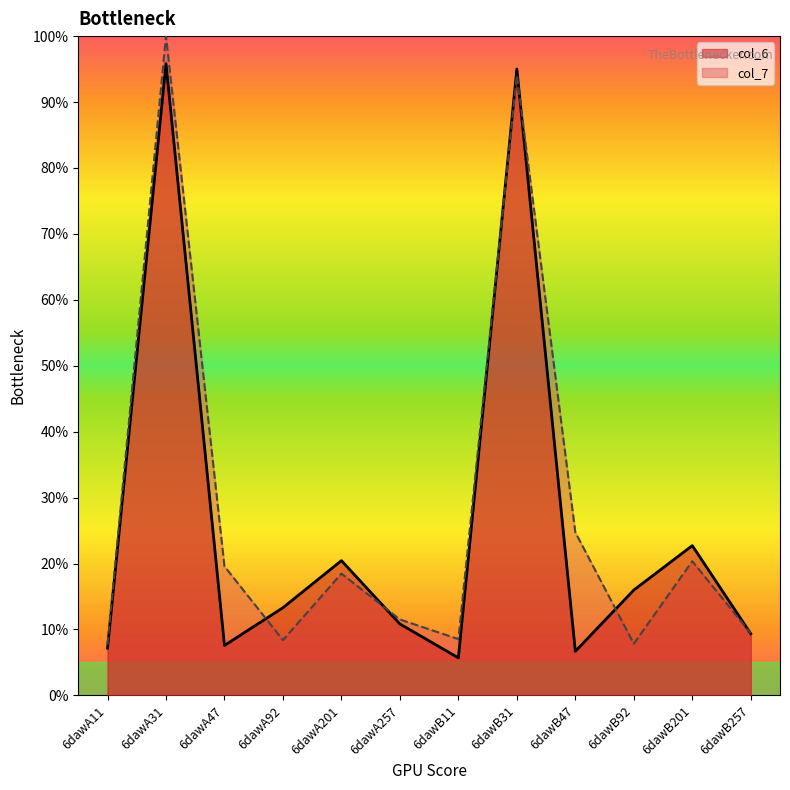

At which category does col_6 reach its first local peak?

6dawA31